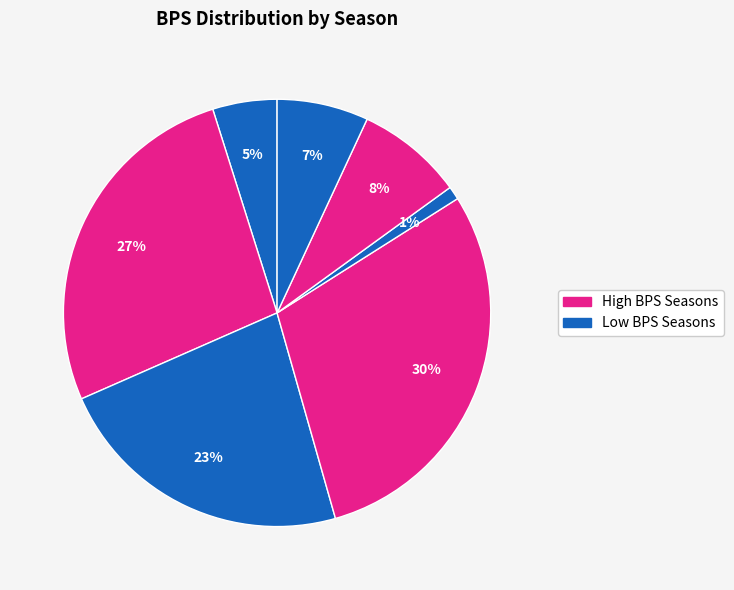

How many slices are in this pie chart?

7